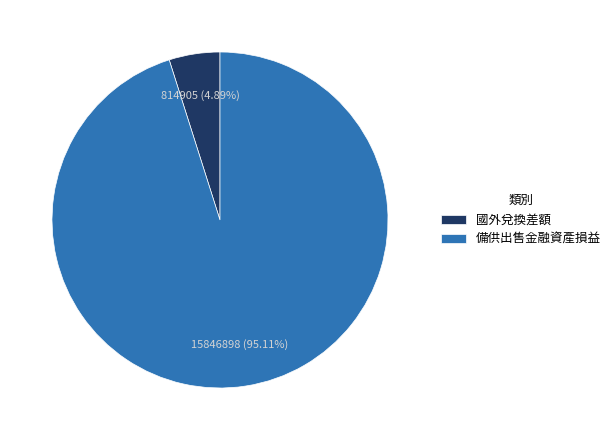

Is the sum of 國外兌換差額 and 備供出售金融資產損益 greater than half?

Yes